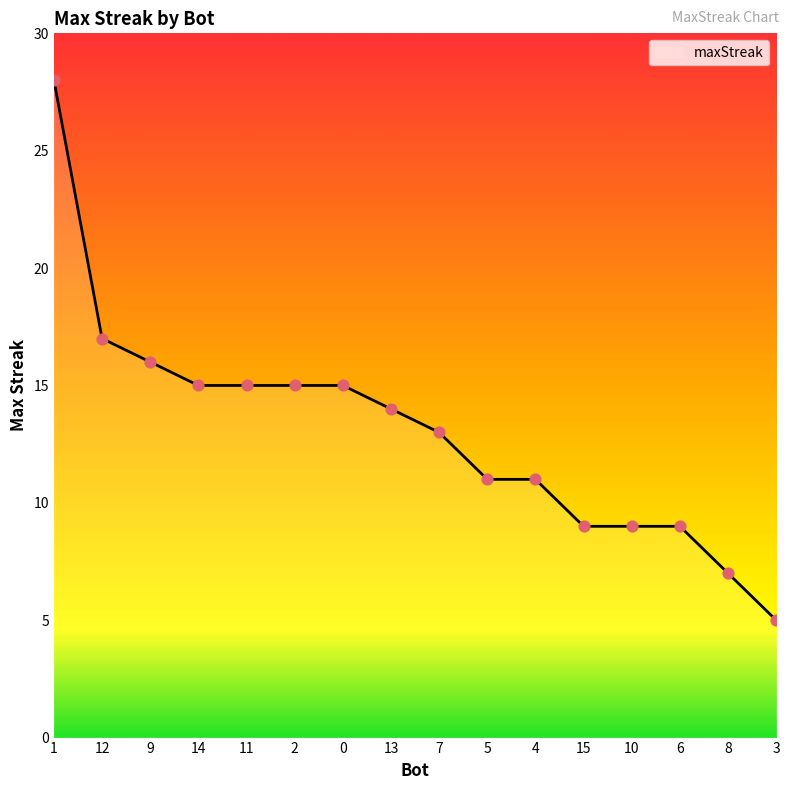

Approximately how many times larger is the value at 3 compared to 11?

0.3